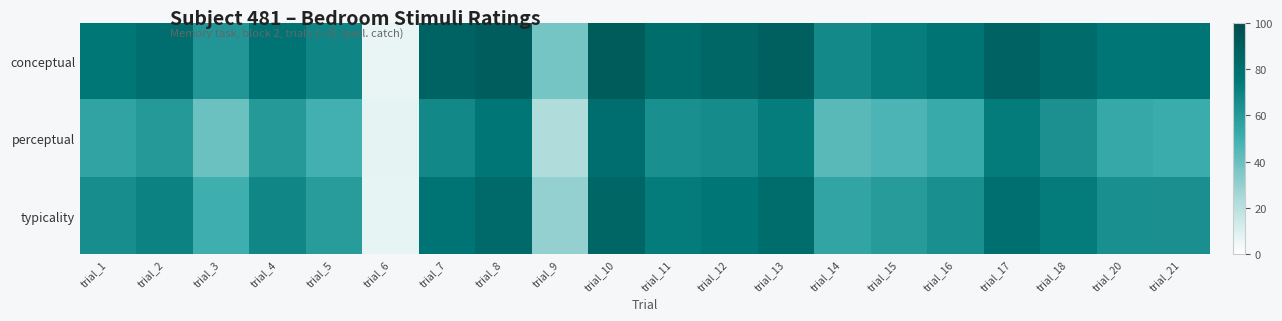

Which series has the largest range (max minus min)?

conceptual